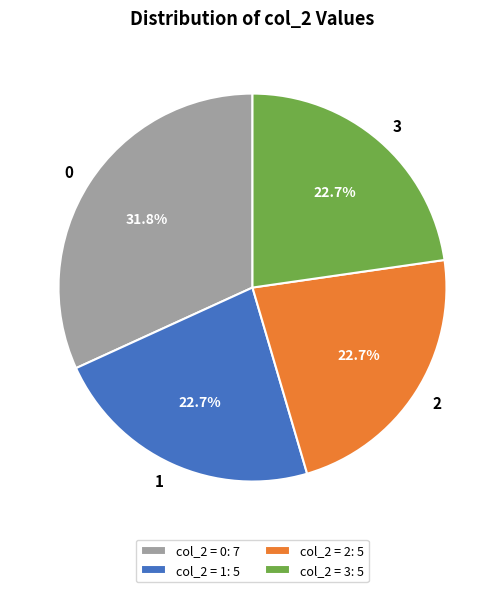

To the nearest percent, what percentage of the pie is 2?

23%